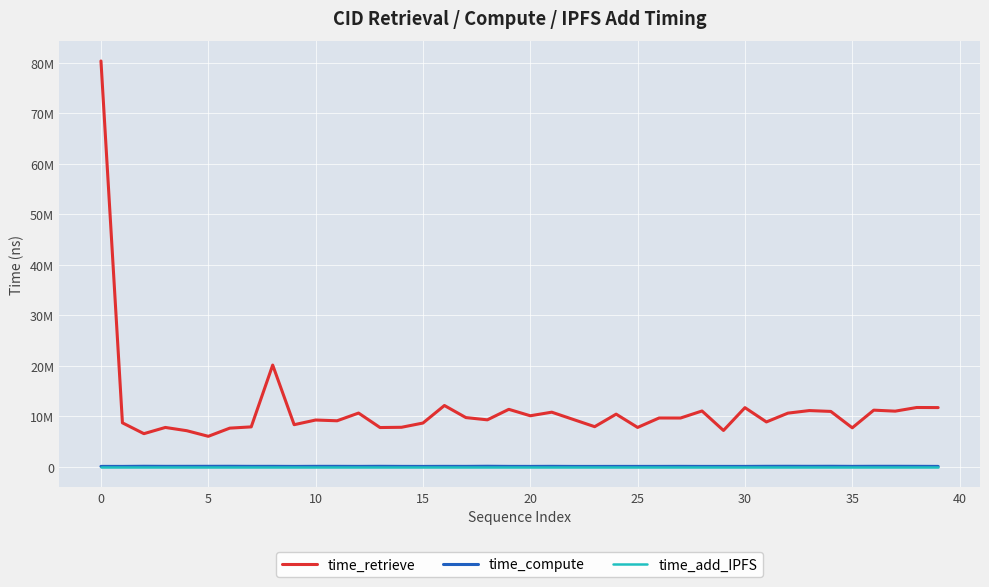

True or false: time_compute and time_add_IPFS cross at least once.

False